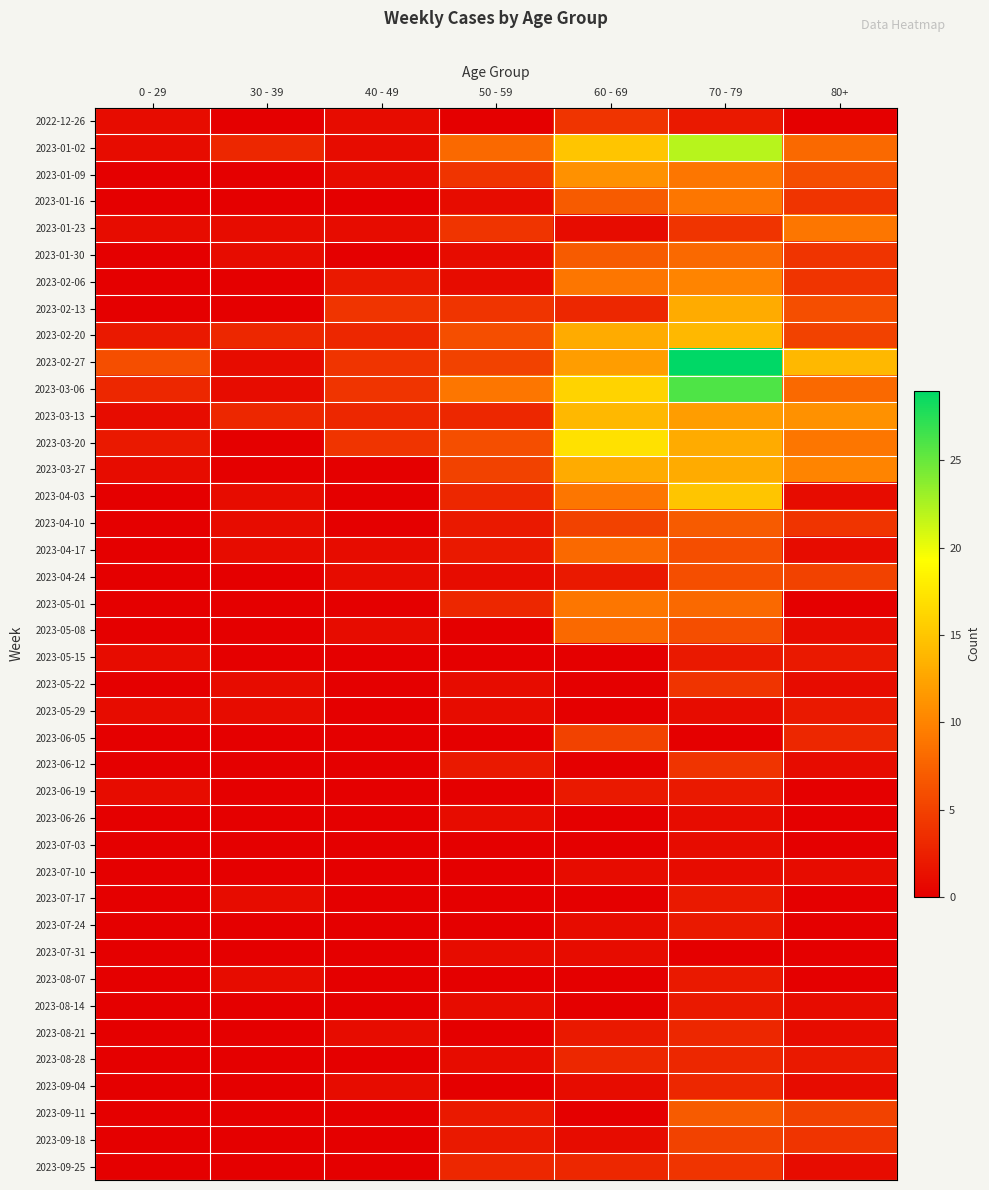

Between 70 - 79 and 30 - 39, which is larger?

70 - 79